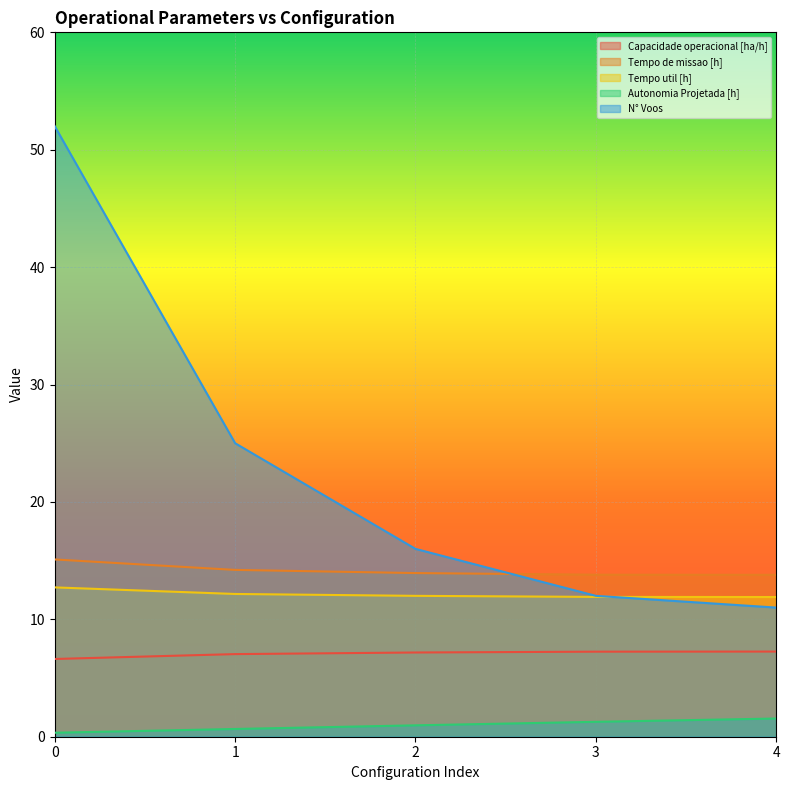

How many values in the Capacidade operacional [ha/h] series are below 7?

1